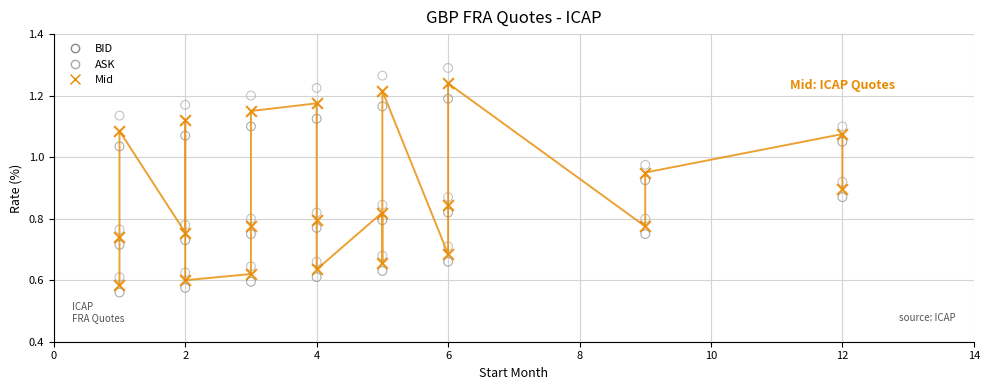

What is the X range (max minus min) for the scatter plot?

11.0